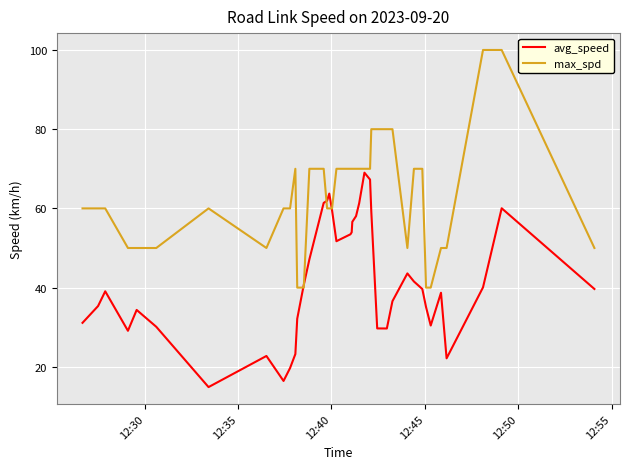

List the series in order of their overall mean, highest first.

max_spd, avg_speed